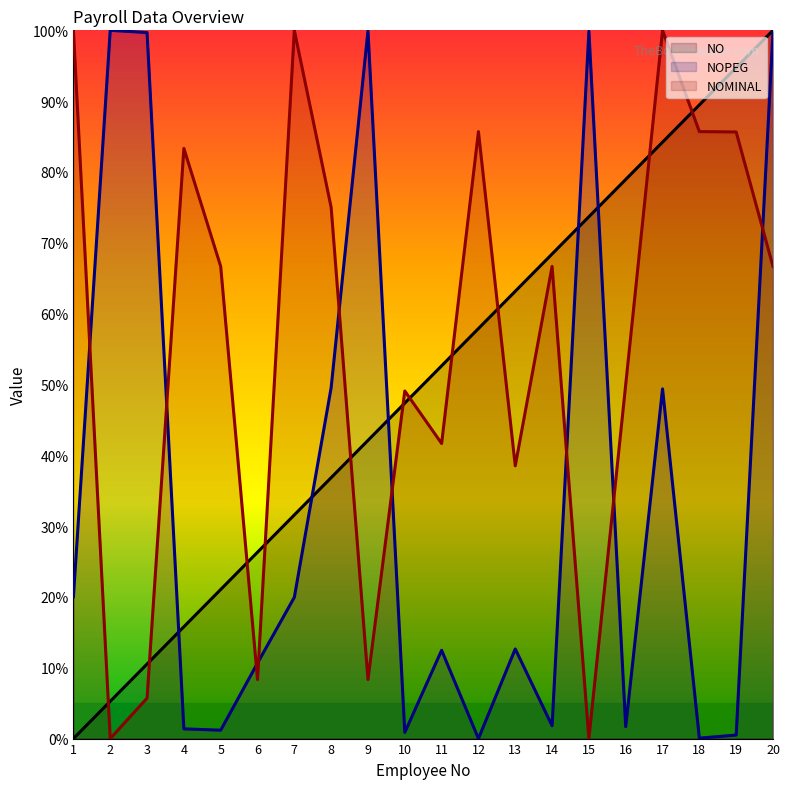

Reading left to right, list all the values displayed in this chart.

NO: 0.0	5.3	10.5	15.8	21.1	26.3	31.6	36.8	42.1	47.4	52.6	57.9	63.2	68.4	73.7	78.9	84.2	89.5	94.7	100.0
NOPEG: 20.0	100.0	99.7	1.4	1.2	10.7	20.0	49.6	99.9	0.9	12.5	0.0	12.7	1.8	99.9	1.7	49.4	0.1	0.5	99.8
NOMINAL: 100.0	0.0	5.7	83.3	66.7	8.3	100.0	75.0	8.3	49.1	41.7	85.7	38.5	66.7	0.0	50.0	100.0	85.7	85.7	66.7